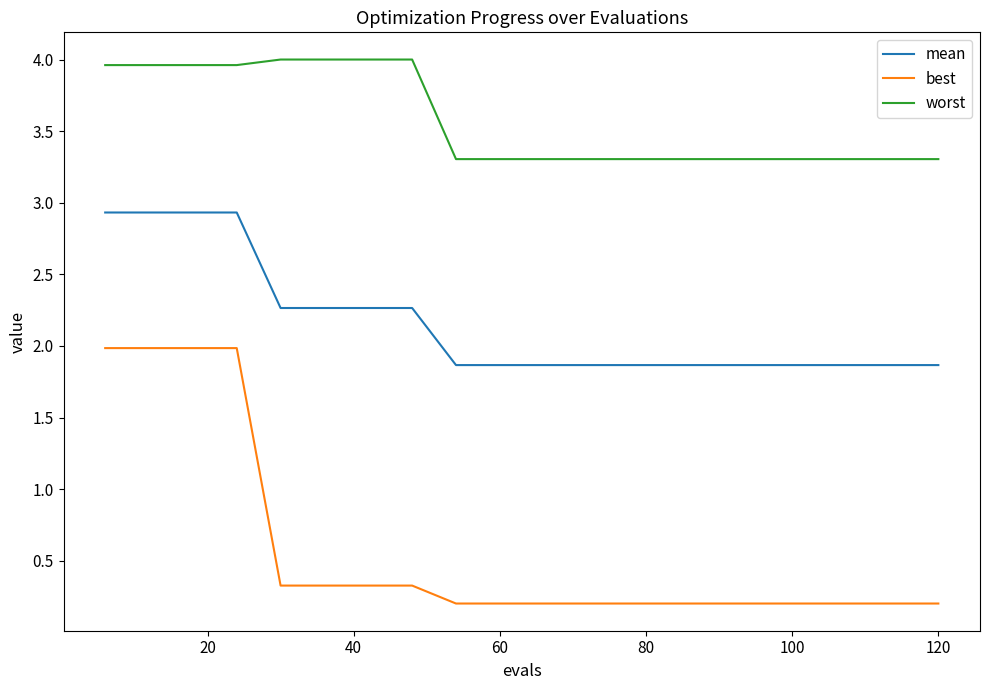

Which series has the widest spread of values?

best